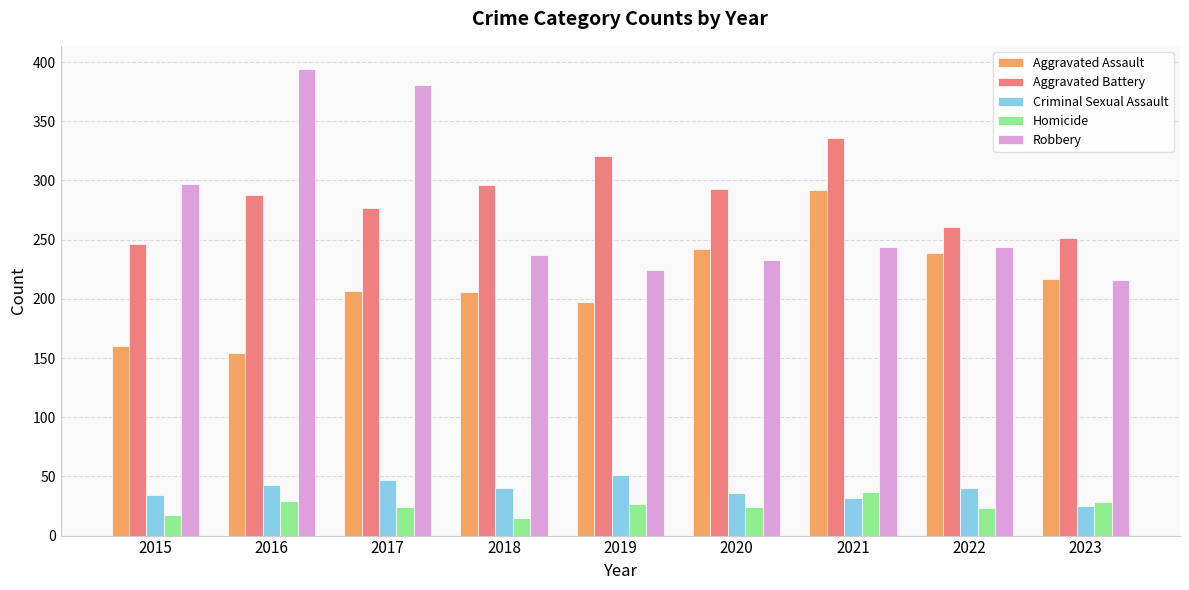

Which series changed the most between 2016 and 2019?

Robbery